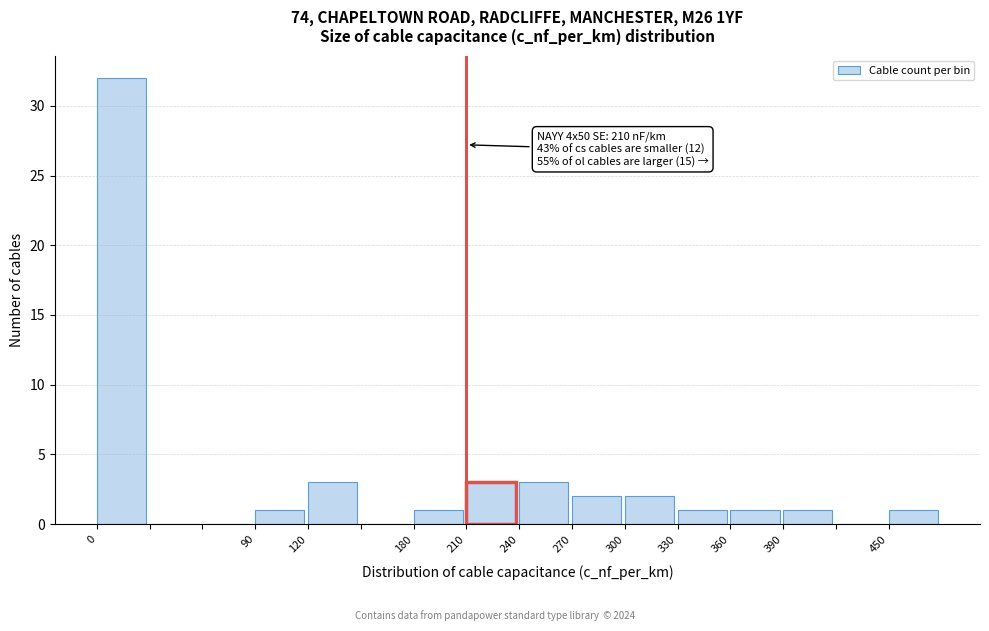

Which range on the x-axis has the tallest bar?

0 to 30